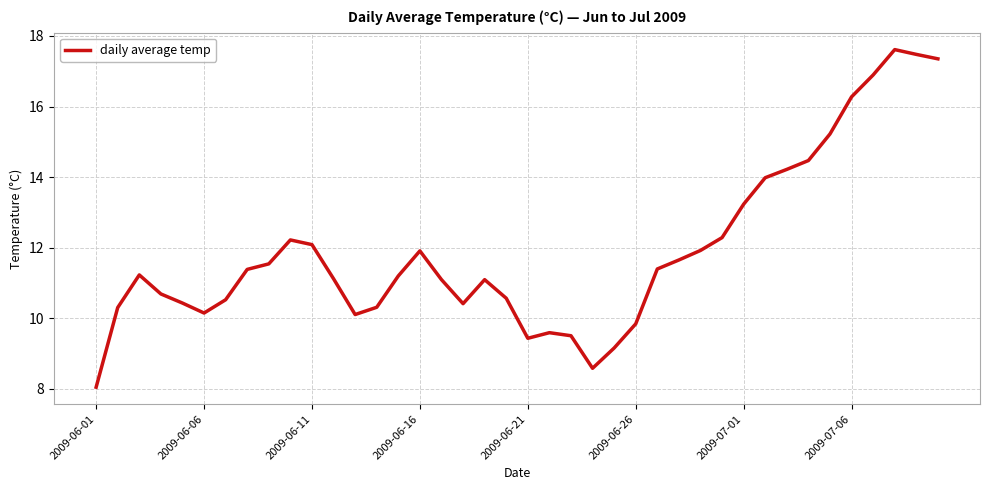

What is the minimum value shown in the chart?

8.0